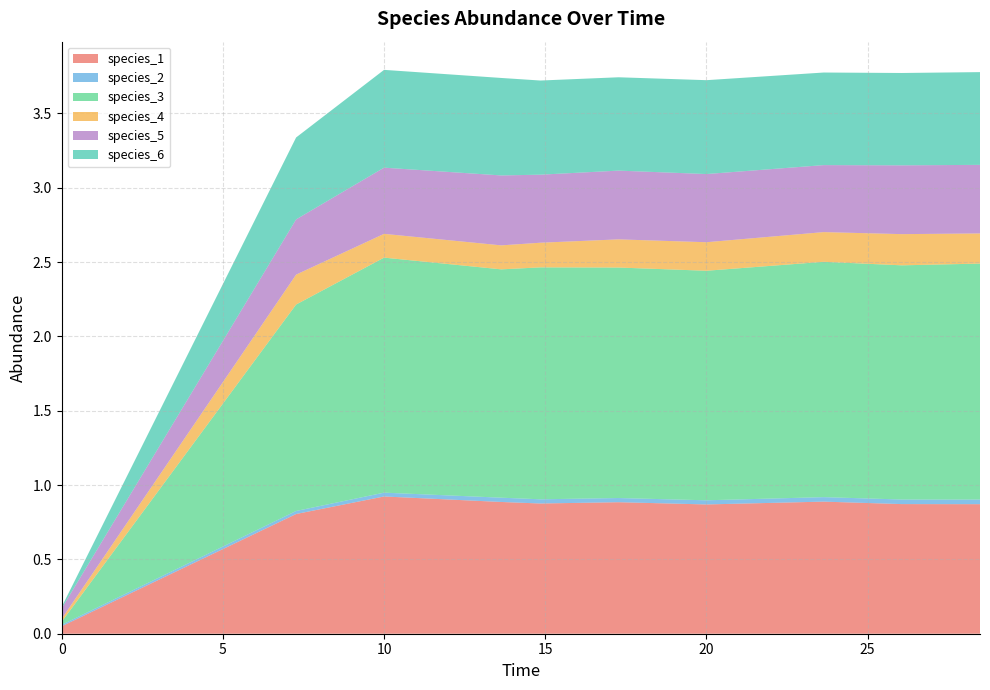

Reading left to right, list all the values displayed in this chart.

species_1: 0.1	0.8	0.9	0.9	0.9	0.9	0.9	0.9	0.9	0.9
species_2: 0.0	0.0	0.0	0.0	0.0	0.0	0.0	0.0	0.0	0.0
species_3: 0.0	1.4	1.6	1.5	1.6	1.6	1.5	1.6	1.6	1.6
species_4: 0.0	0.2	0.2	0.2	0.2	0.2	0.2	0.2	0.2	0.2
species_5: 0.1	0.4	0.4	0.5	0.5	0.5	0.5	0.5	0.5	0.5
species_6: 0.0	0.6	0.7	0.7	0.6	0.6	0.6	0.6	0.6	0.6